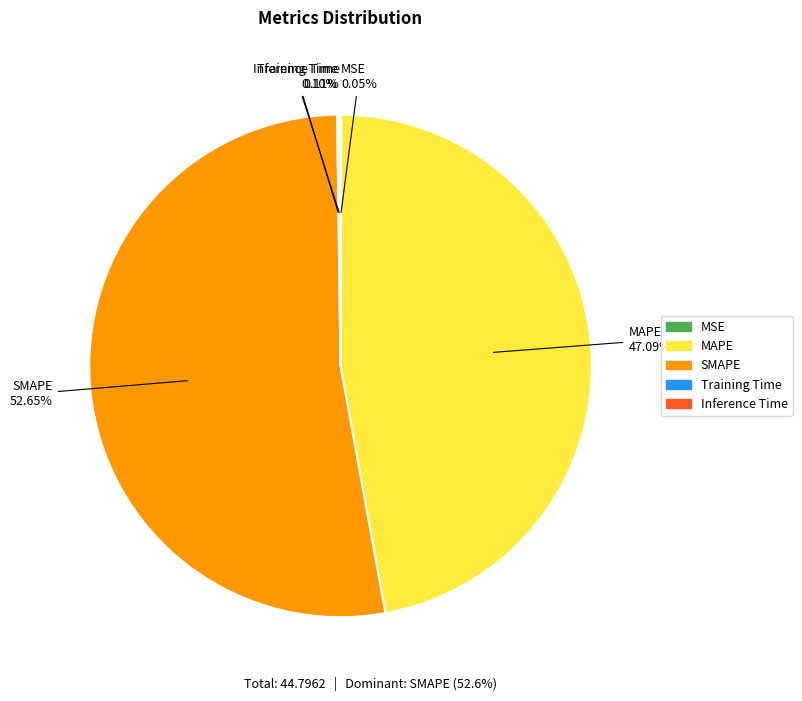

Which category has the biggest portion of the pie?

SMAPE